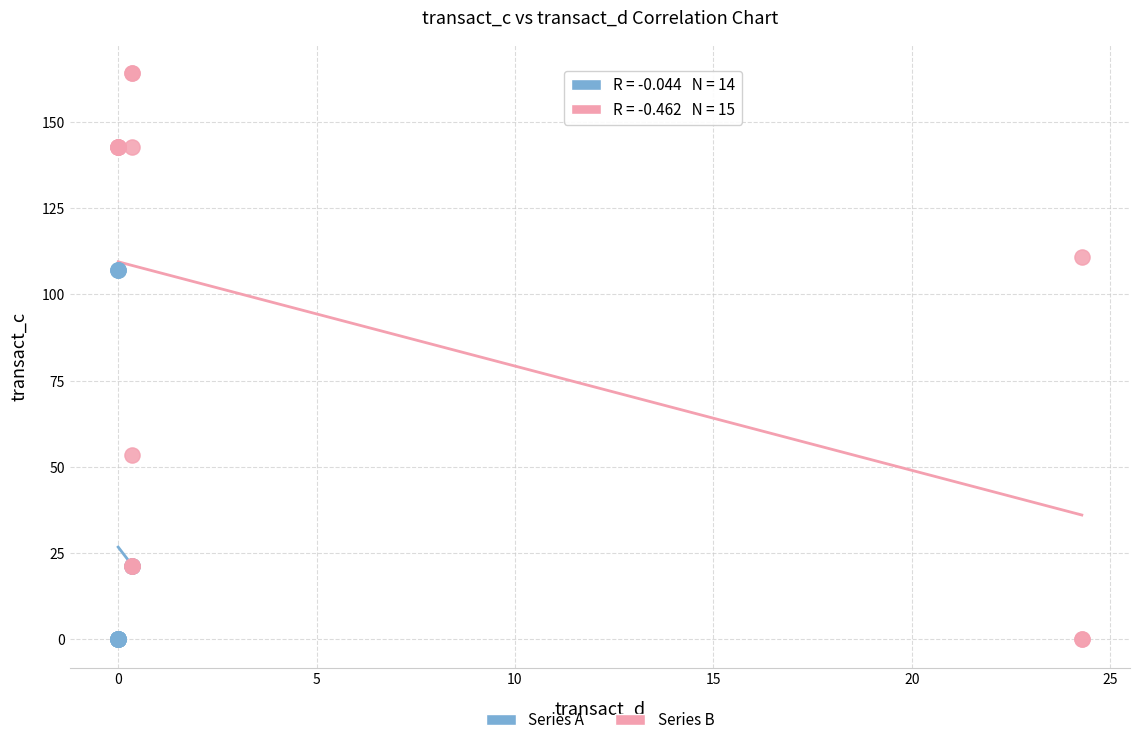

Which series reaches the maximum Y coordinate?

Series B